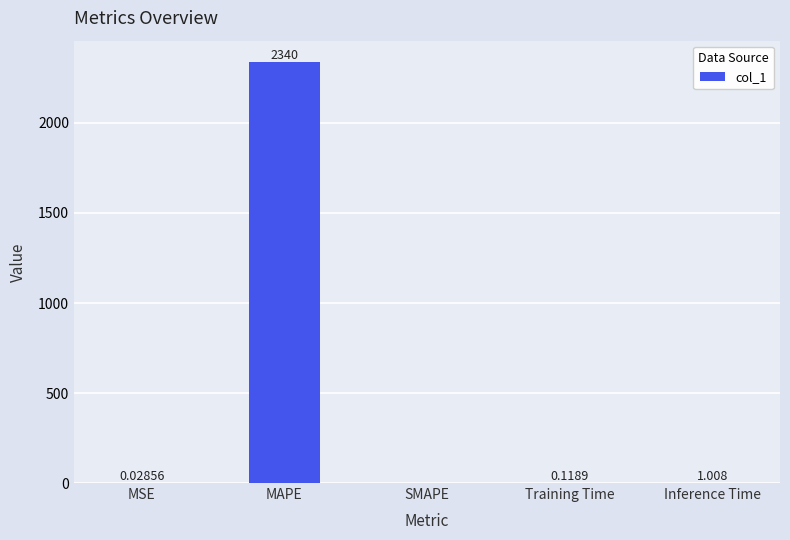

How many data points are above 0?

4